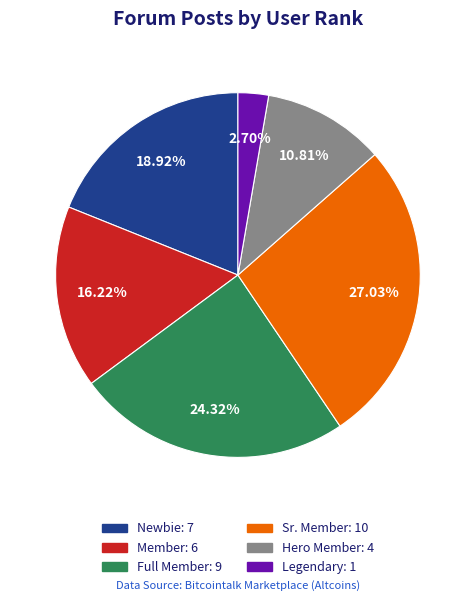

Does Hero Member account for over 50% of the chart?

No